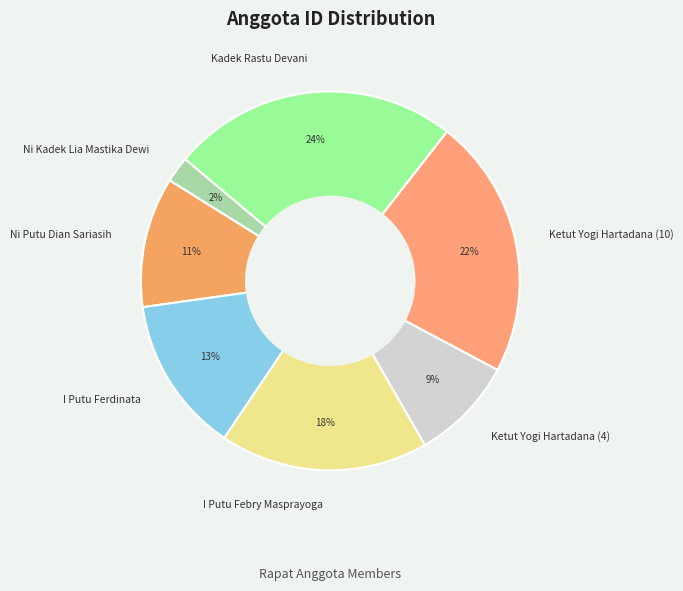

Is Ketut Yogi Hartadana (4) the majority of the pie?

No